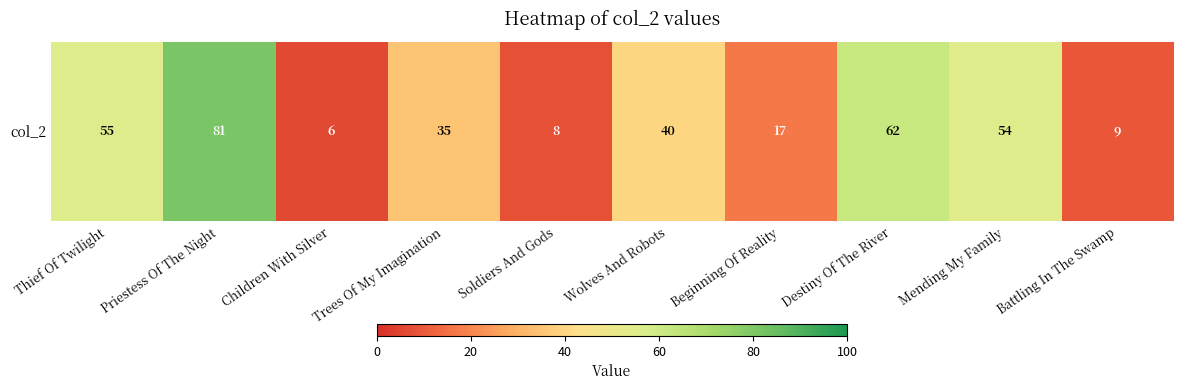

What is the ratio of the value at Wolves And Robots to the value at Trees Of My Imagination?

1.1